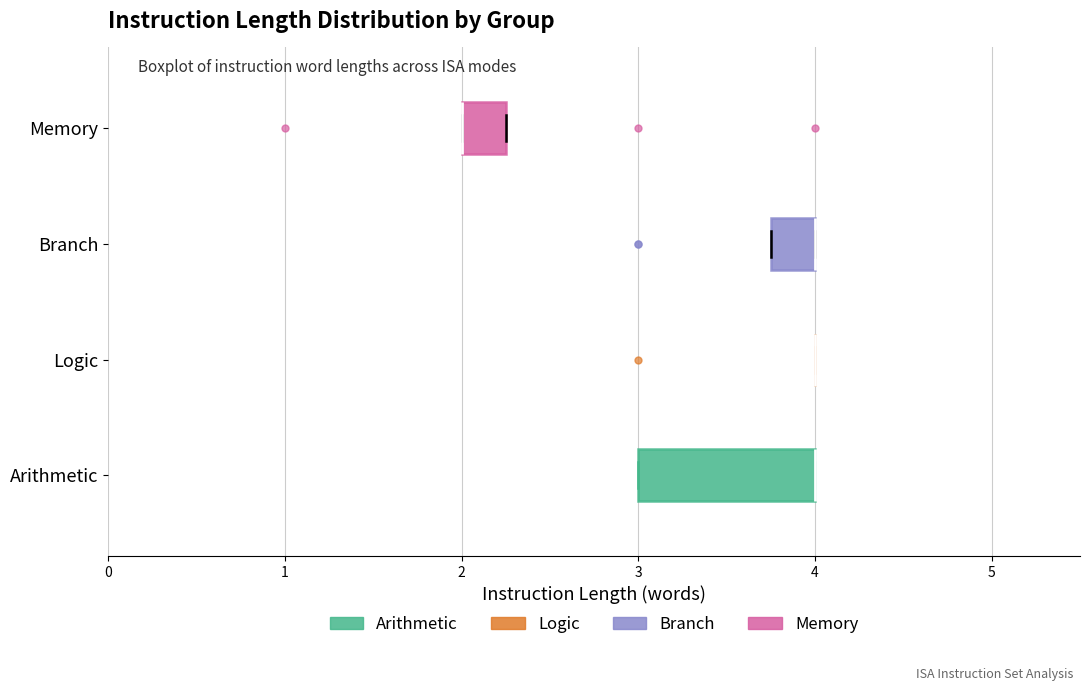

Which box is the widest, from its left edge to its right edge?

Arithmetic